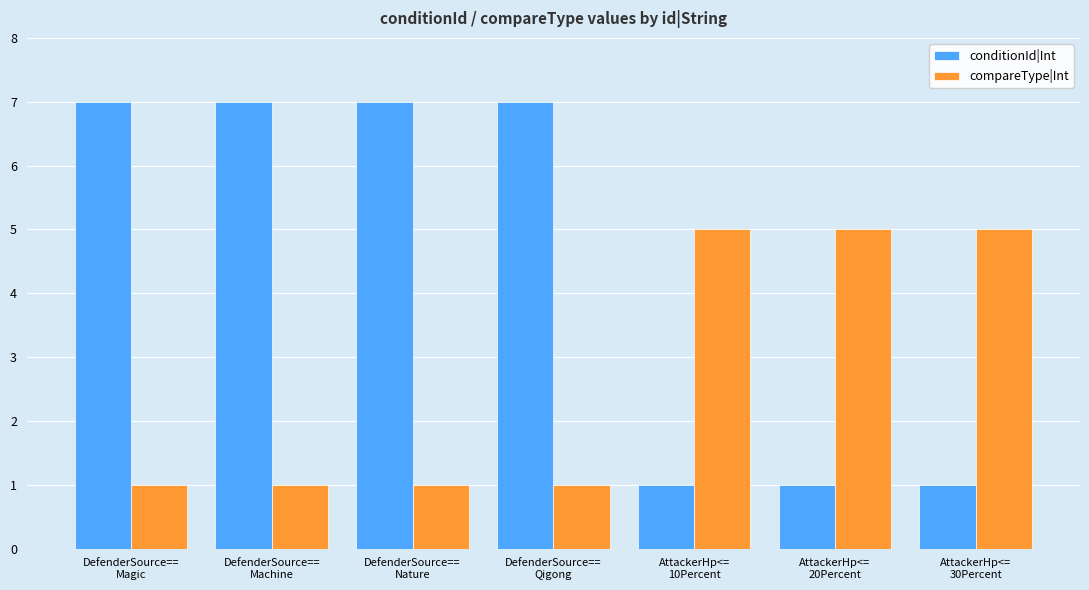

What position from the right is DefenderSource==
Qigong?

4